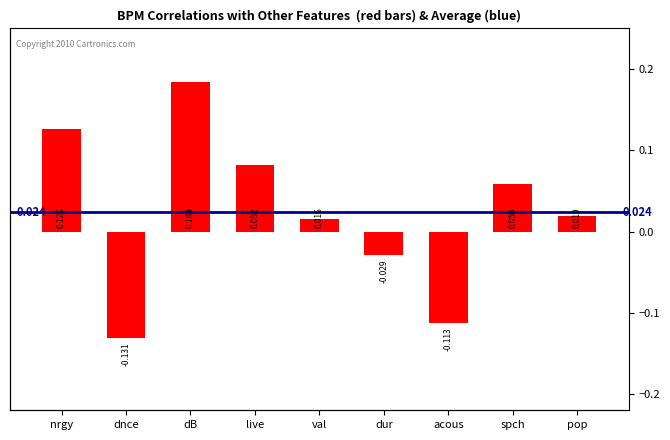

How many positive values are there?

6